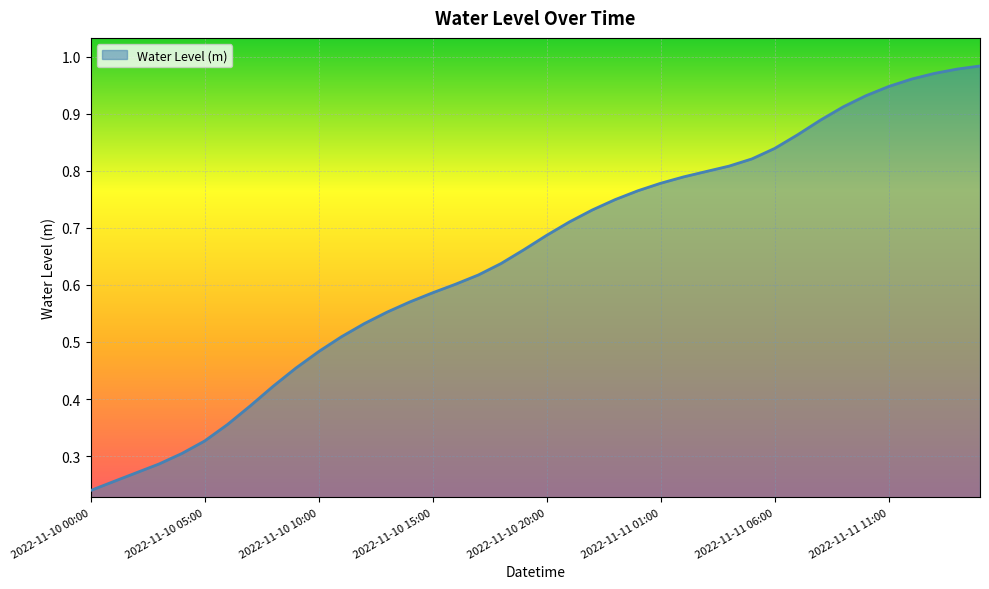

At which label is the value closest to 0?

2022-11-10 00:00